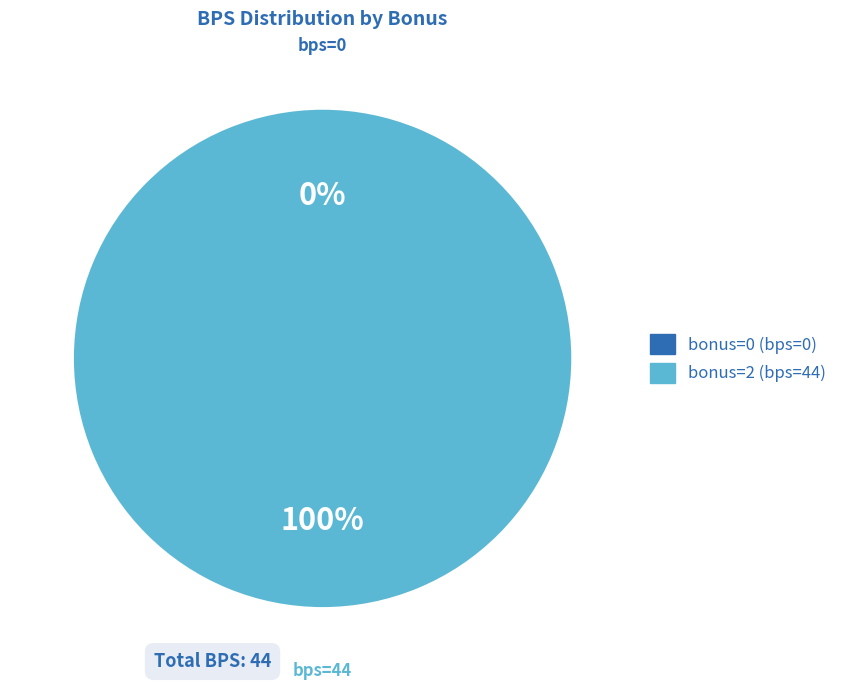

Is the sum of bonus=0 (bps=0) and bonus=2 (bps=44) greater than half?

Yes